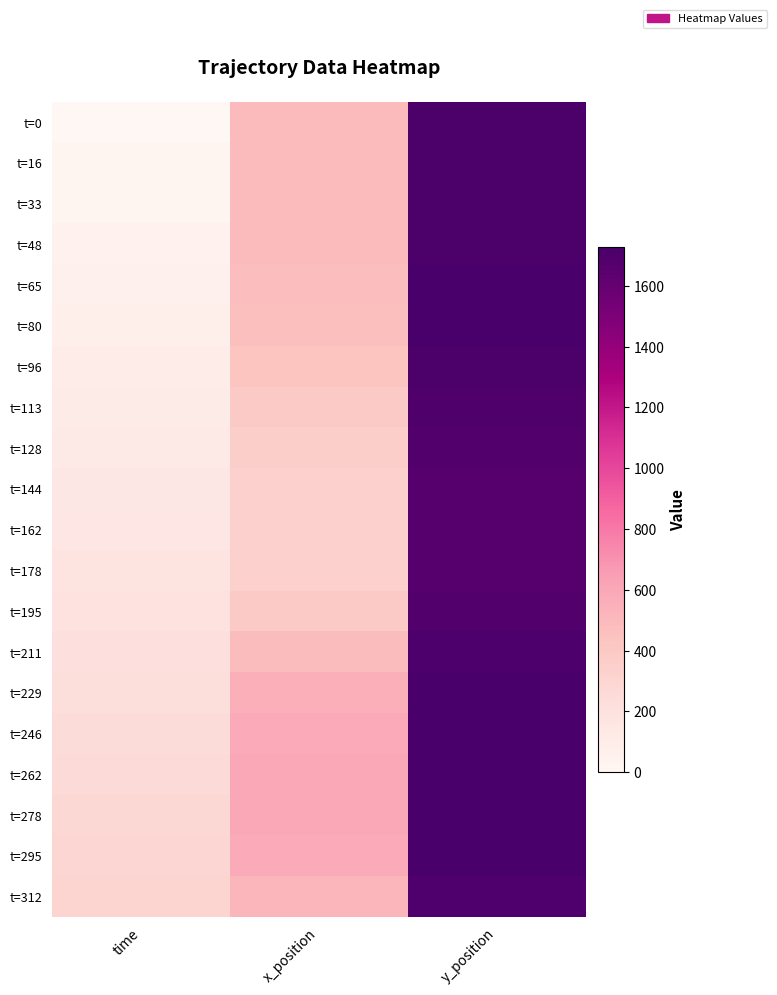

Reading right to left, extract all data points from this chart.

t=0: y_position=1713.0	x_position=487.0	time=0.0
t=16: y_position=1713.0	x_position=487.0	time=16.0
t=33: y_position=1713.0	x_position=487.0	time=33.0
t=48: y_position=1713.0	x_position=487.0	time=48.0
t=65: y_position=1718.7	x_position=479.5	time=65.0
t=80: y_position=1721.9	x_position=460.9	time=80.0
t=96: y_position=1715.4	x_position=428.3	time=96.0
t=113: y_position=1700.4	x_position=390.9	time=113.0
t=128: y_position=1684.3	x_position=359.5	time=128.0
t=144: y_position=1673.1	x_position=340.1	time=144.0
t=162: y_position=1669.1	x_position=337.0	time=162.0
t=178: y_position=1670.0	x_position=340.9	time=178.0
t=195: y_position=1682.2	x_position=386.7	time=195.0
t=211: y_position=1706.5	x_position=480.9	time=211.0
t=229: y_position=1722.4	x_position=554.8	time=229.0
t=246: y_position=1728.2	x_position=586.0	time=246.0
t=262: y_position=1729.0	x_position=597.4	time=262.0
t=278: y_position=1729.0	x_position=597.4	time=278.0
t=295: y_position=1721.5	x_position=582.9	time=295.0
t=312: y_position=1691.2	x_position=514.7	time=312.0